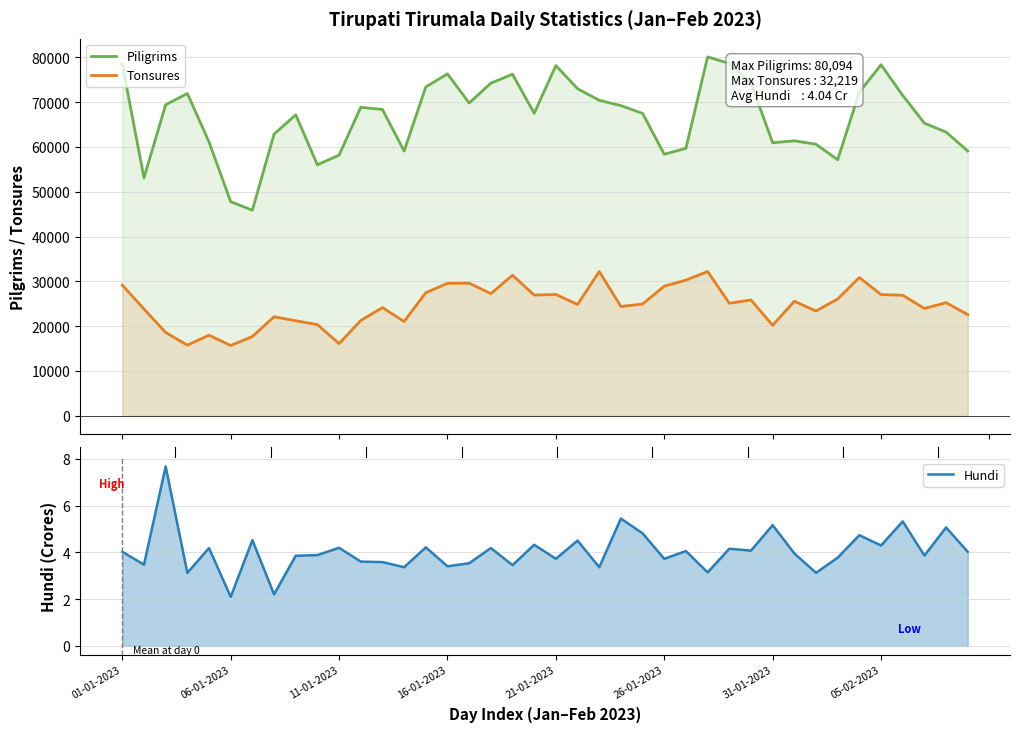

How many values in the Tonsures series are below 25131?

20